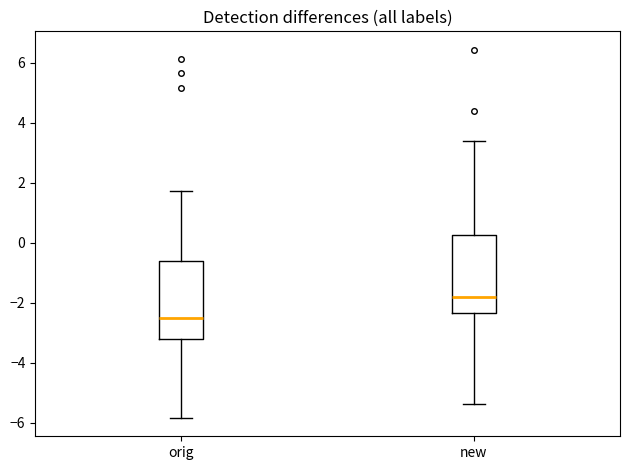

Where does the median line of the box for orig sit on the y-axis? The values are not printed on the chart, so give them approximately, as read against the axis.

-2.6